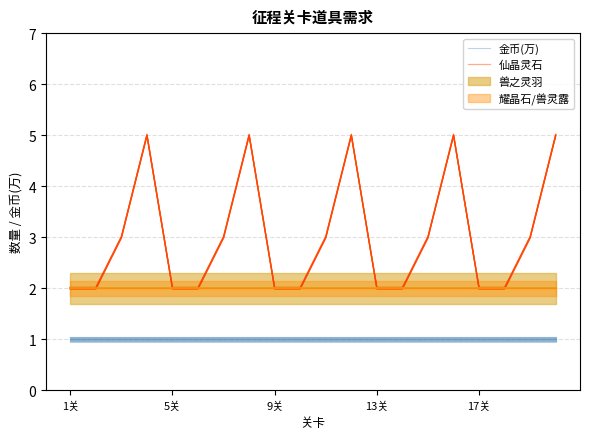

Which has a higher value, 15 or 14?

15